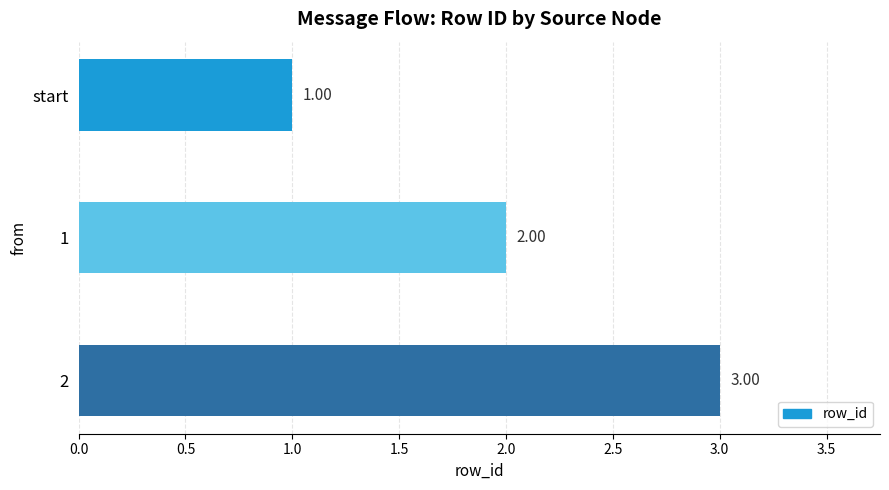

Rank the categories by value from lowest to highest.

start, 1, 2